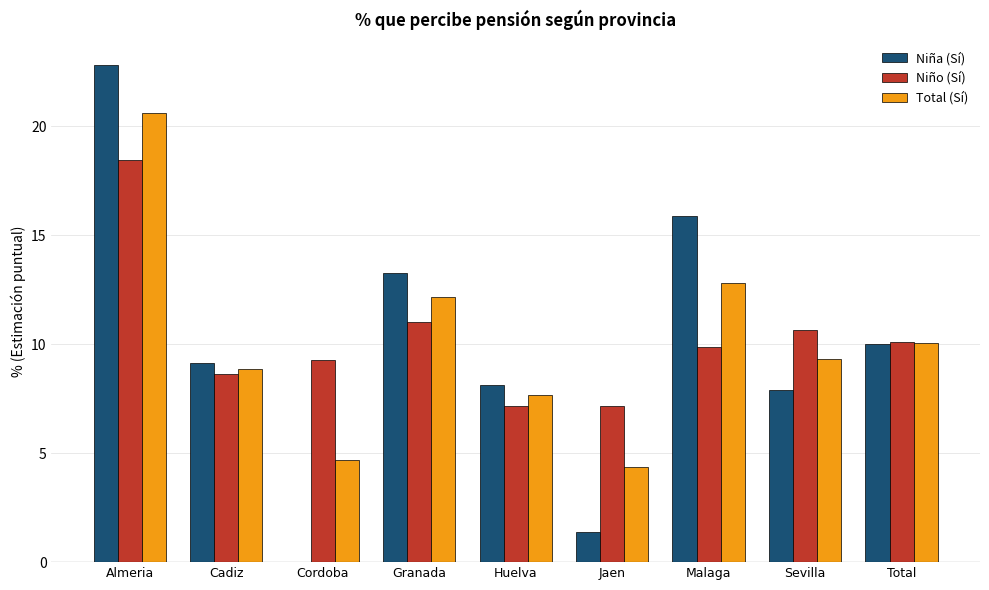

The value of Total (Sí) at Huelva is 7.7. True or false?

True